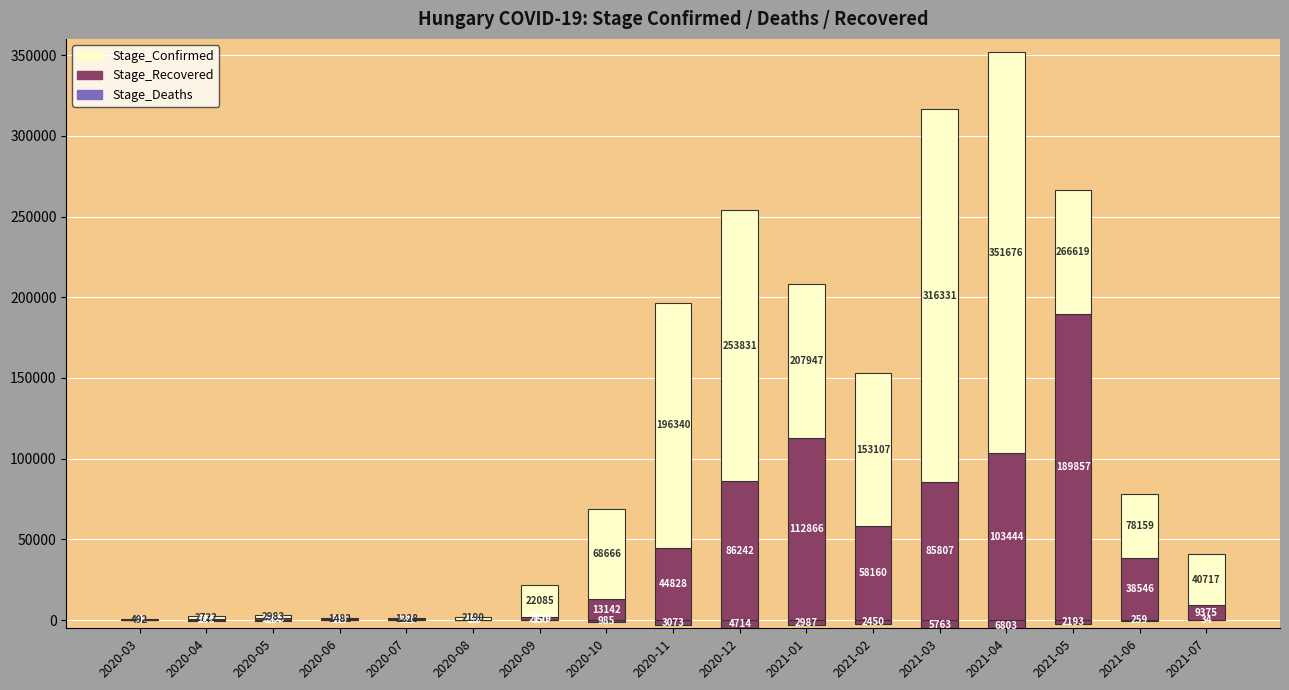

Is it true that Stage_Deaths equals -13 at 2020-08?

False